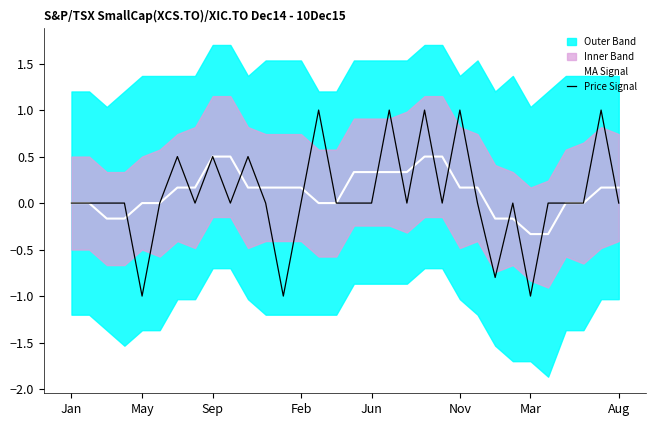

The Price Signal series shows -0.2 at May. True or false?

False